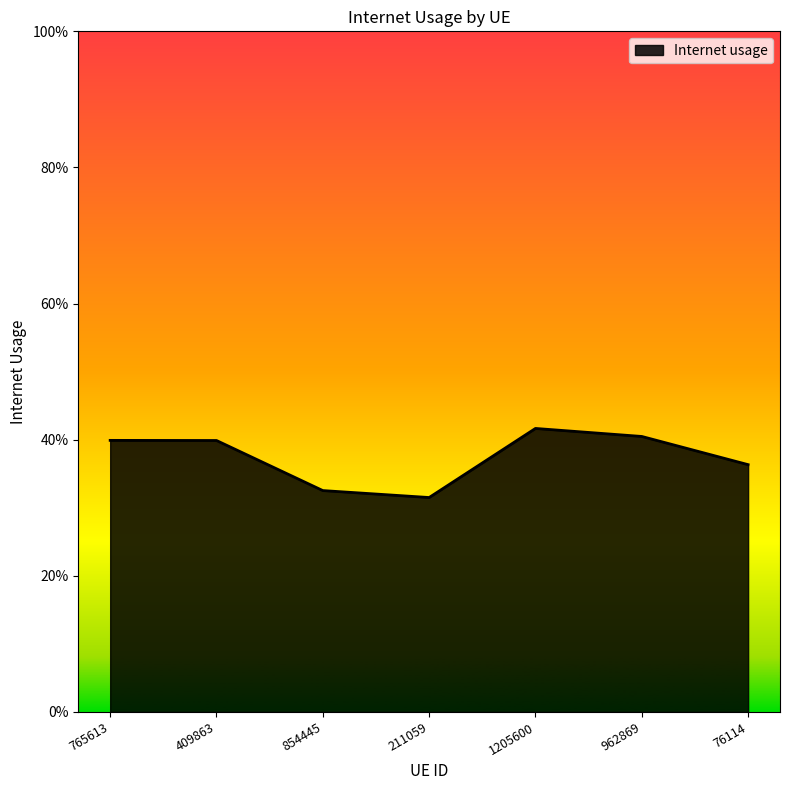

Rank the categories by value from highest to lowest.

1205600, 962869, 765613, 409863, 76114, 854445, 211059